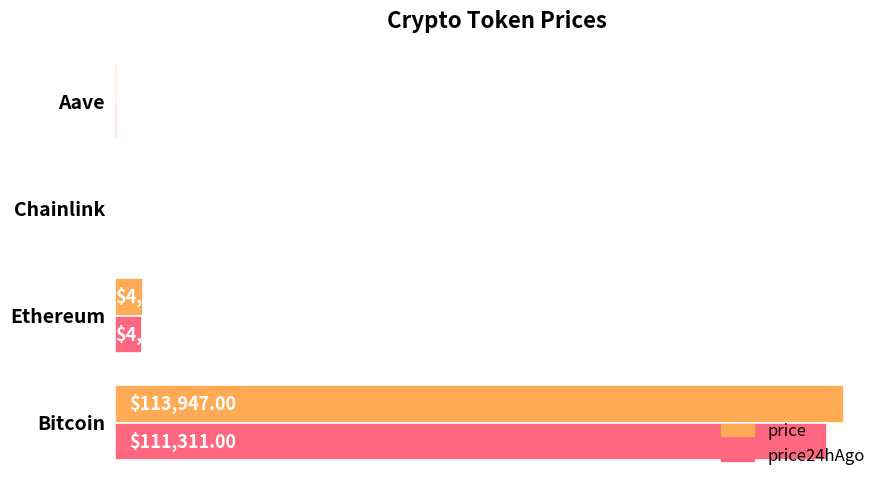

At which label is price24hAgo closest to 55667?

Ethereum